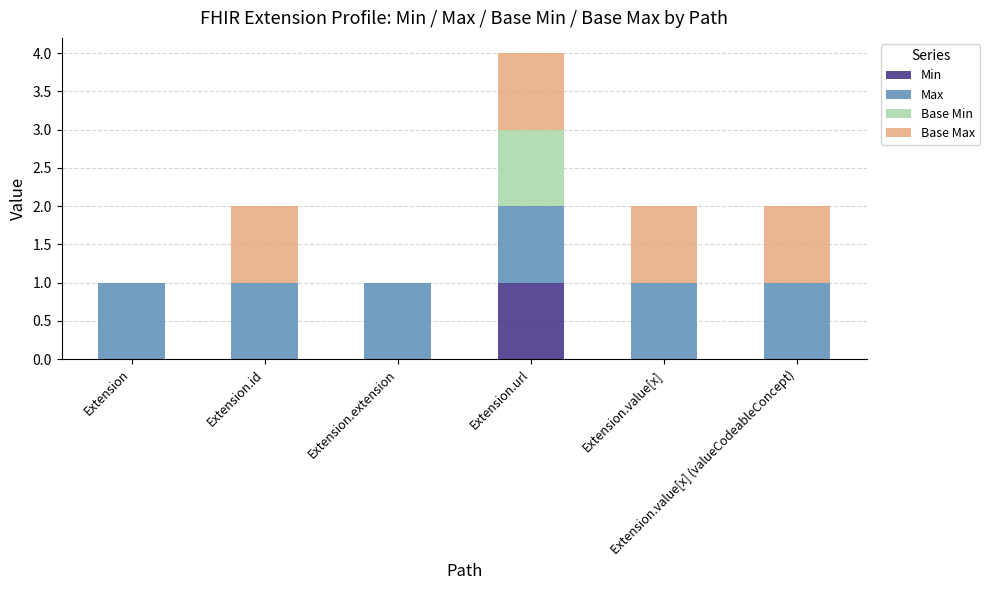

How many distinct data groups are displayed?

4